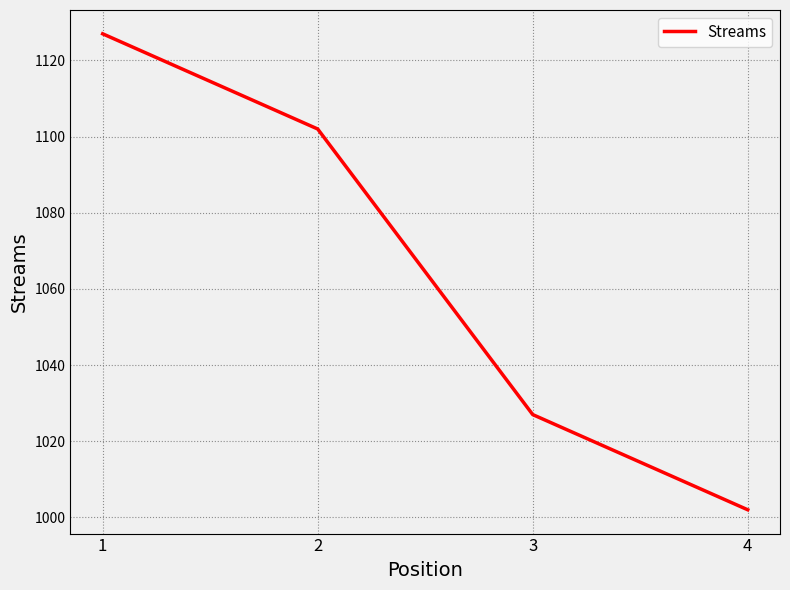

What is the ratio of the value at 4 to the value at 1?

0.9